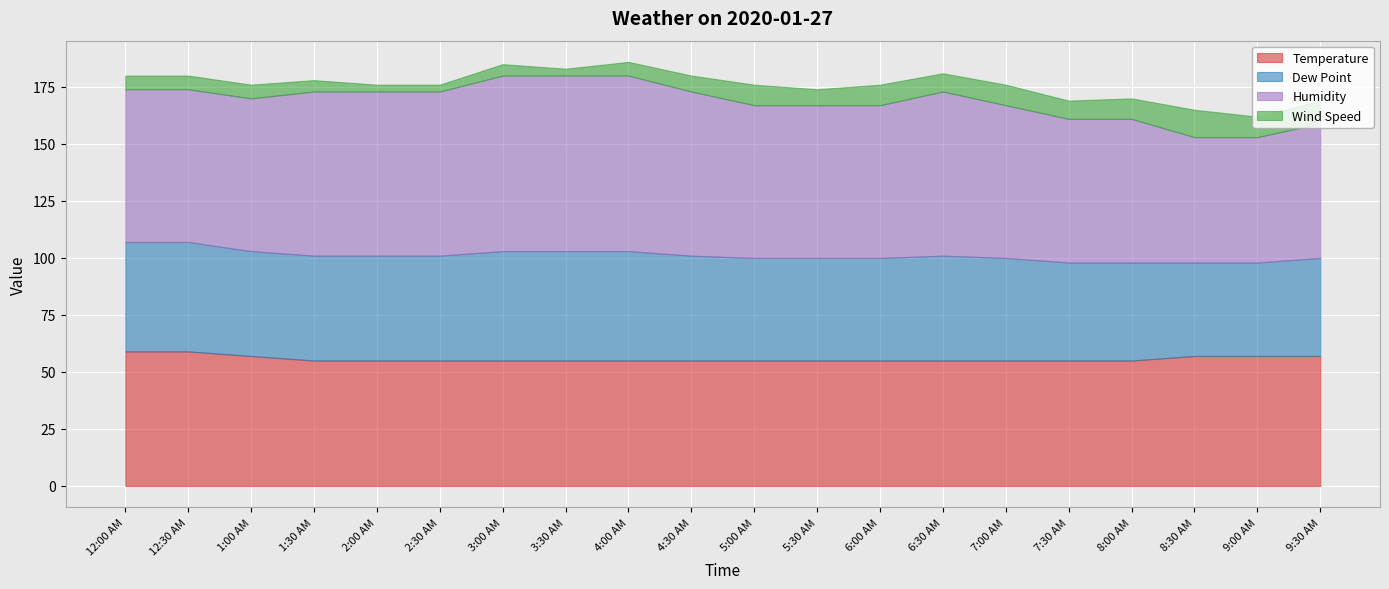

What is the label of the 19th point from the left?

9:00 AM